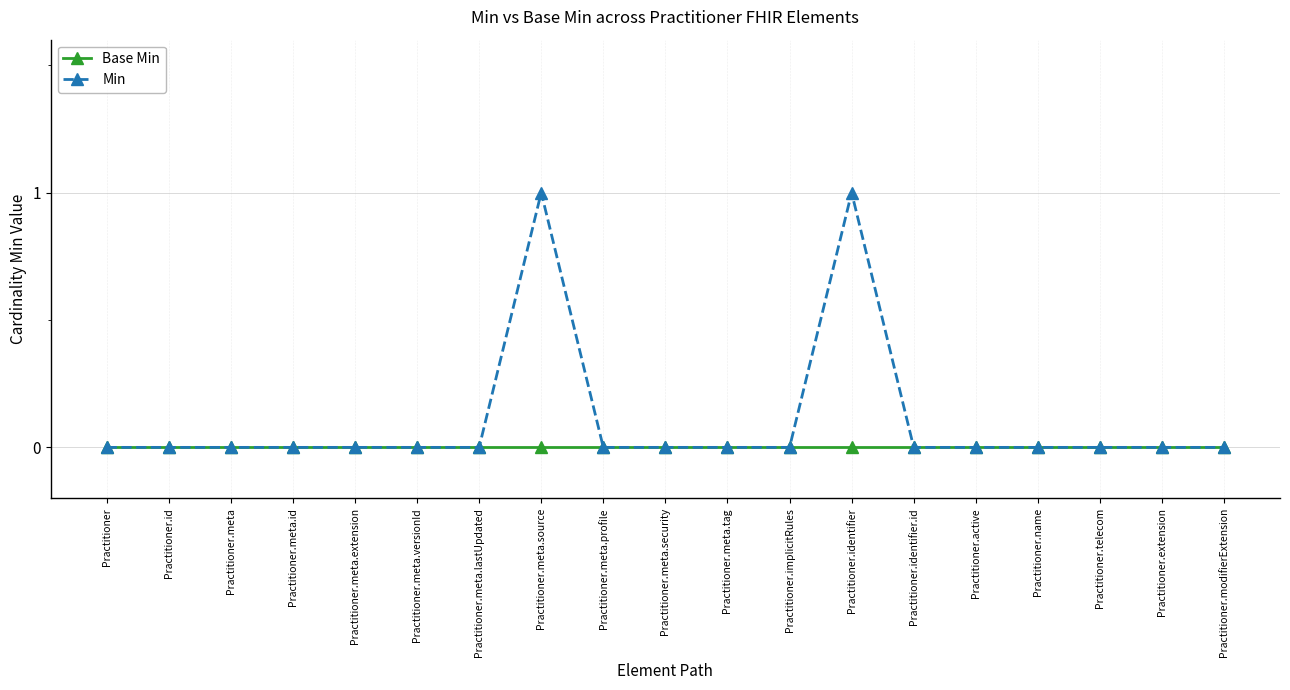

Reading left to right, transcribe all the data shown in this chart.

Base Min: Practitioner=0	Practitioner.id=0	Practitioner.meta=0	Practitioner.meta.id=0	Practitioner.meta.extension=0	Practitioner.meta.versionId=0	Practitioner.meta.lastUpdated=0	Practitioner.meta.source=0	Practitioner.meta.profile=0	Practitioner.meta.security=0	Practitioner.meta.tag=0	Practitioner.implicitRules=0	Practitioner.identifier=0	Practitioner.identifier.id=0	Practitioner.active=0	Practitioner.name=0	Practitioner.telecom=0	Practitioner.extension=0	Practitioner.modifierExtension=0
Min: Practitioner=0	Practitioner.id=0	Practitioner.meta=0	Practitioner.meta.id=0	Practitioner.meta.extension=0	Practitioner.meta.versionId=0	Practitioner.meta.lastUpdated=0	Practitioner.meta.source=1	Practitioner.meta.profile=0	Practitioner.meta.security=0	Practitioner.meta.tag=0	Practitioner.implicitRules=0	Practitioner.identifier=1	Practitioner.identifier.id=0	Practitioner.active=0	Practitioner.name=0	Practitioner.telecom=0	Practitioner.extension=0	Practitioner.modifierExtension=0